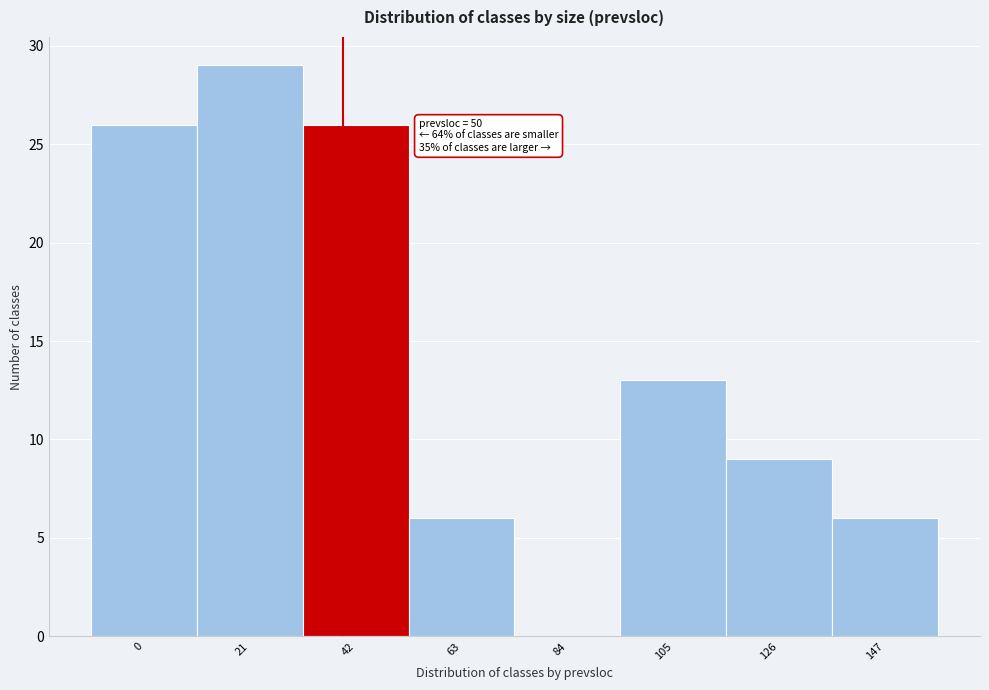

Reading left to right, extract all data points from this chart.

0=26	21=29	42=26	63=6	84=0	105=13	126=9	147=6